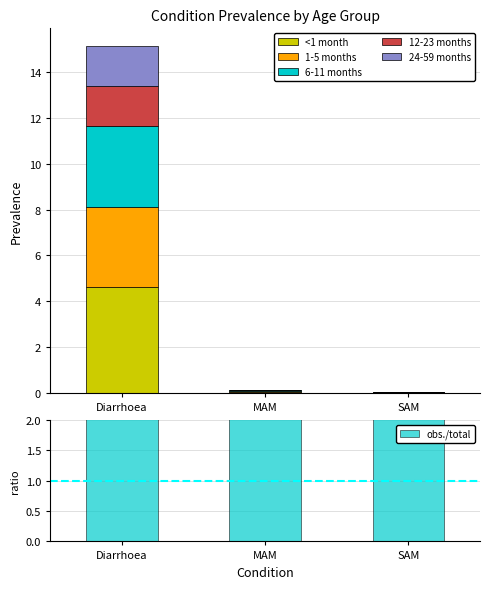

What is the spread (max minus min) of values at Diarrhoea?

2.8